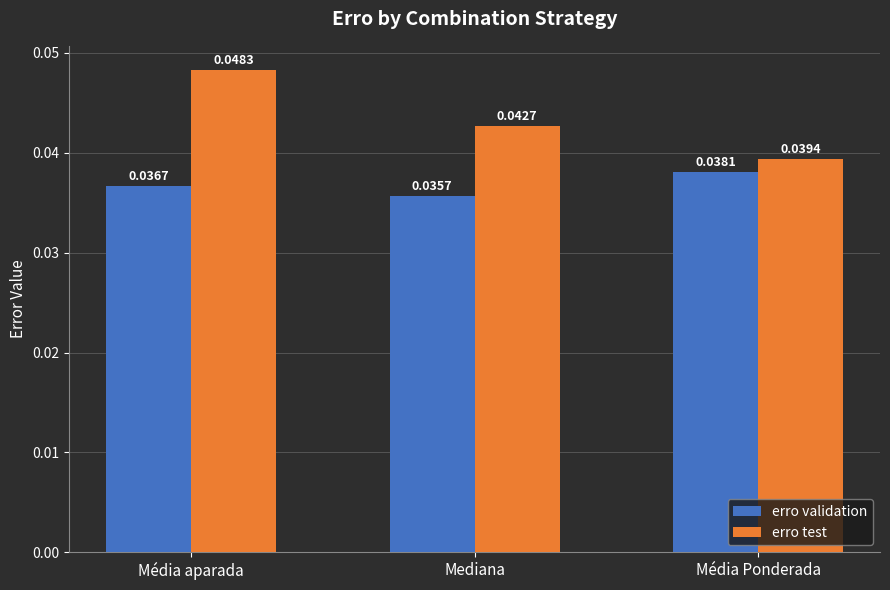

Is it true that erro test equals 0.1 at Média Ponderada?

False